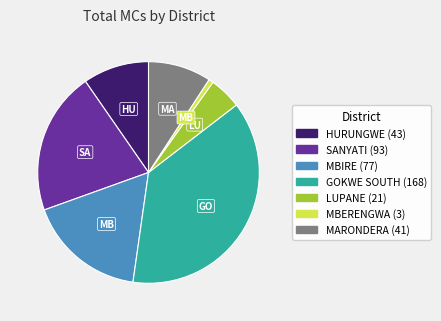

Combined, do LUPANE and MBIRE account for over 50%?

No